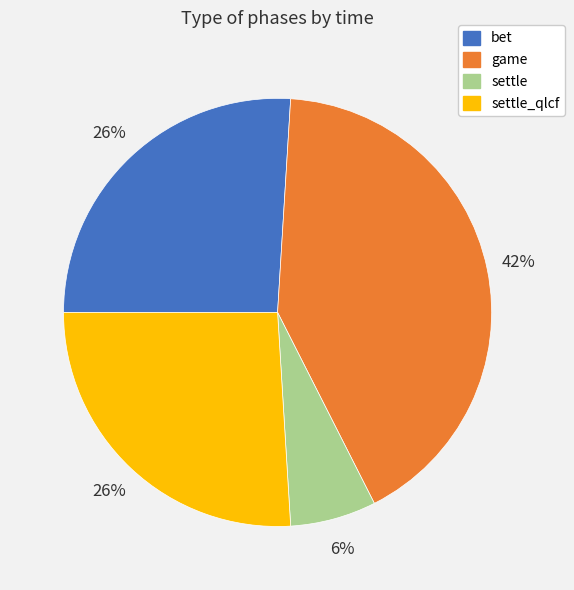

Is the sum of settle_qlcf and game greater than half?

Yes